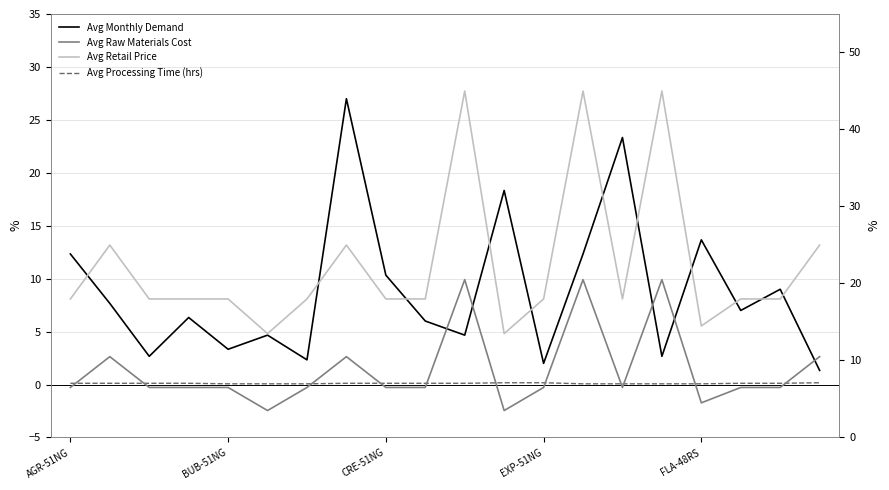

Which series has the largest range (max minus min)?

Avg Retail Price